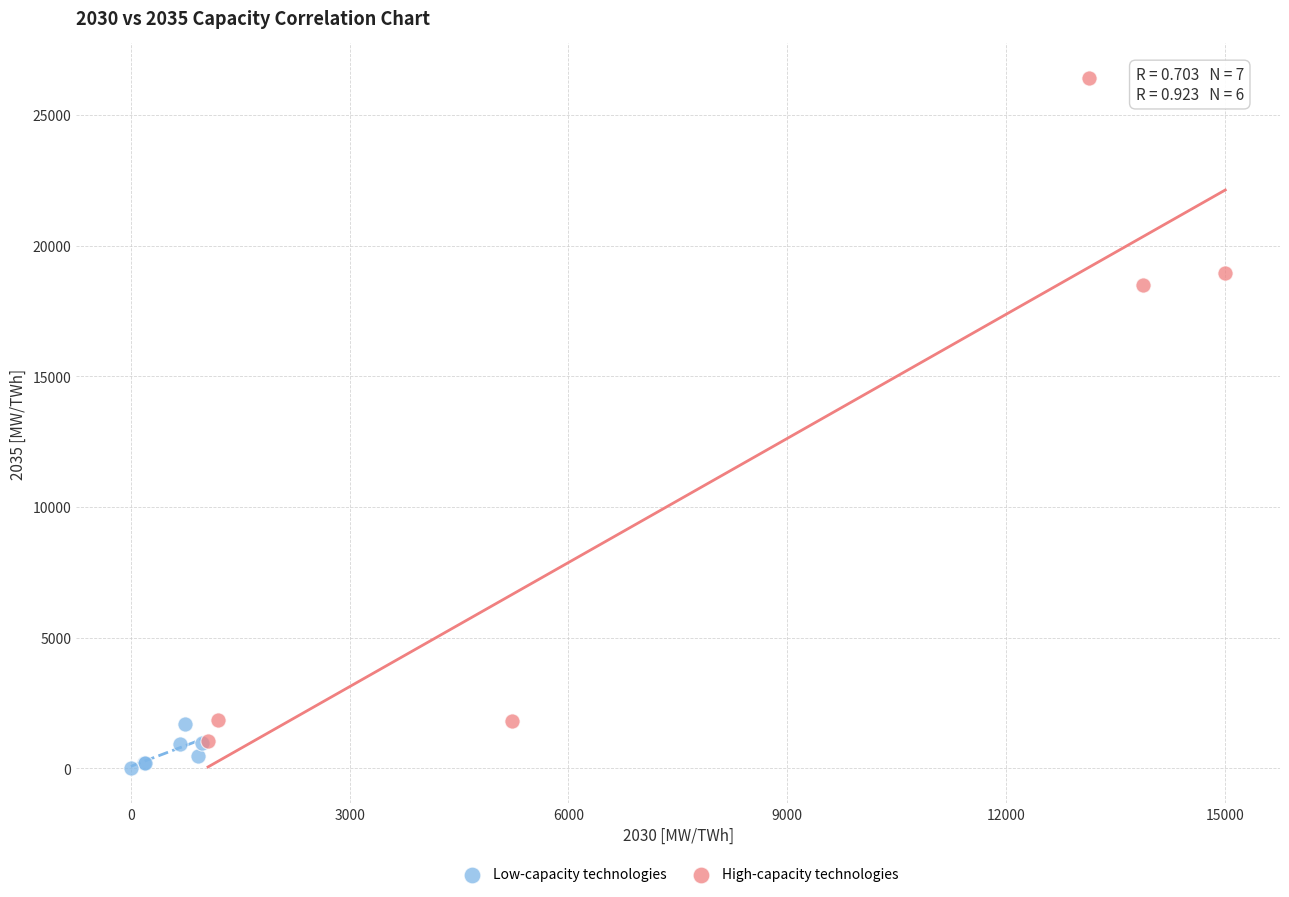

What are all the series names shown in the legend?

Low-capacity technologies, High-capacity technologies